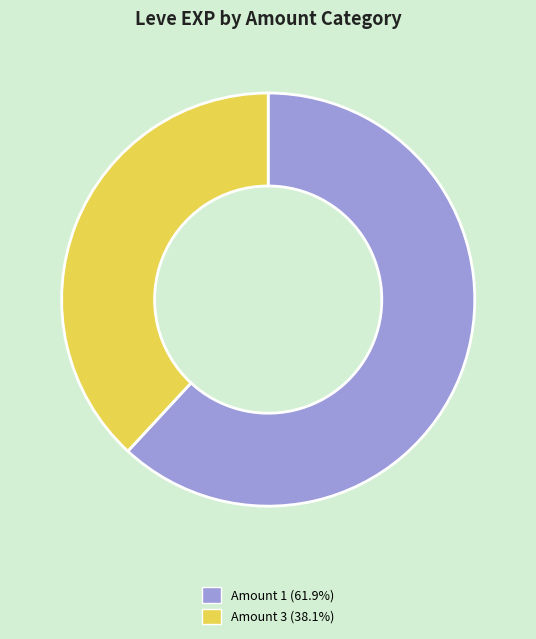

Is there any slice that represents more than half of the pie?

Yes